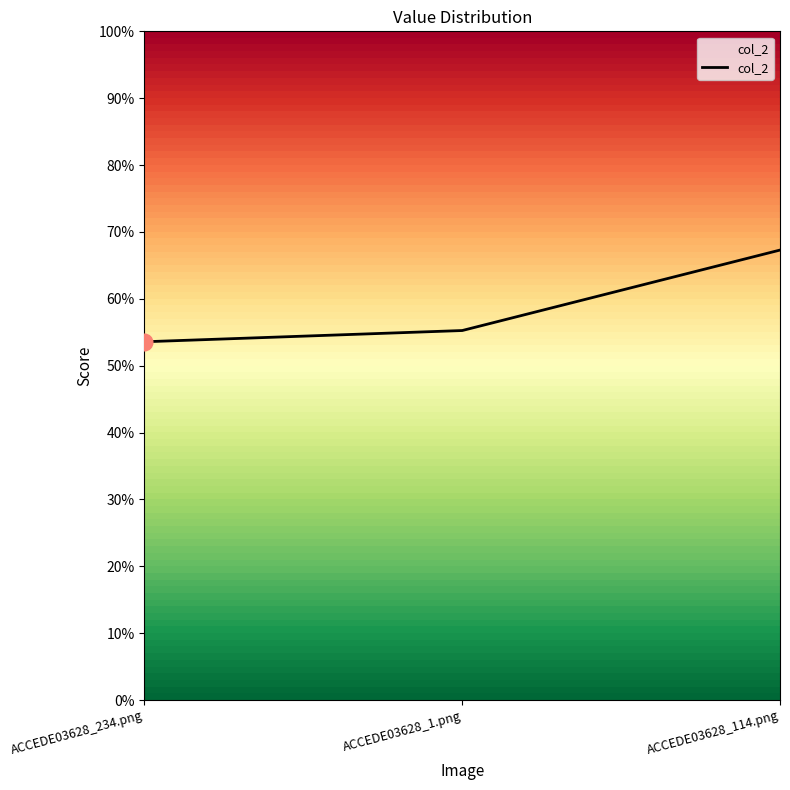

Is this an area chart (filled region under the line)?

No